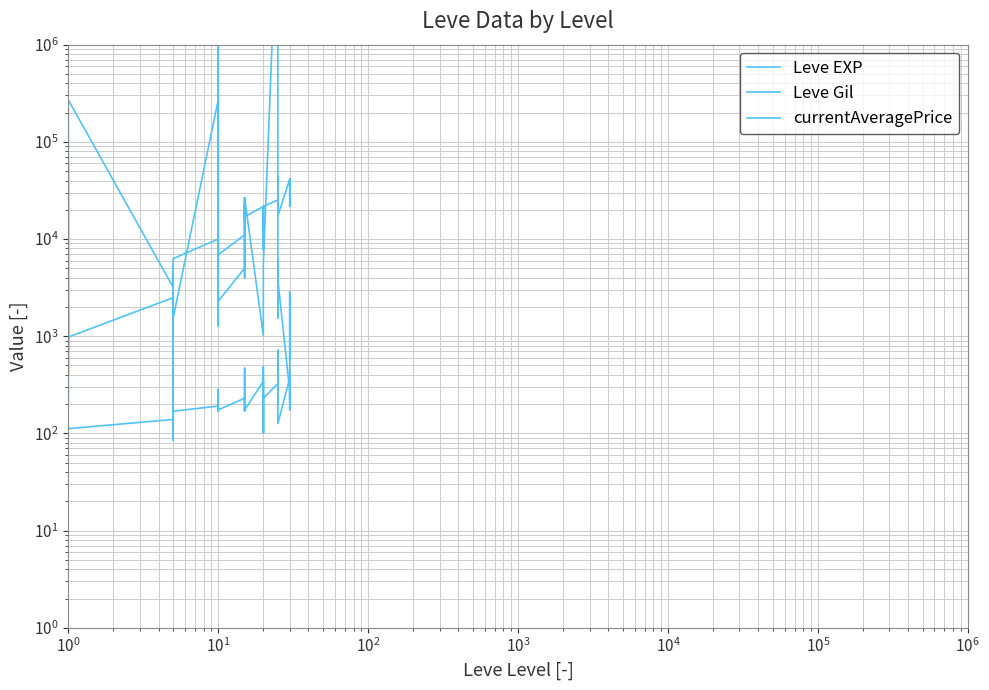

What is the value of the Leve Gil point at the 7th from the left?

139